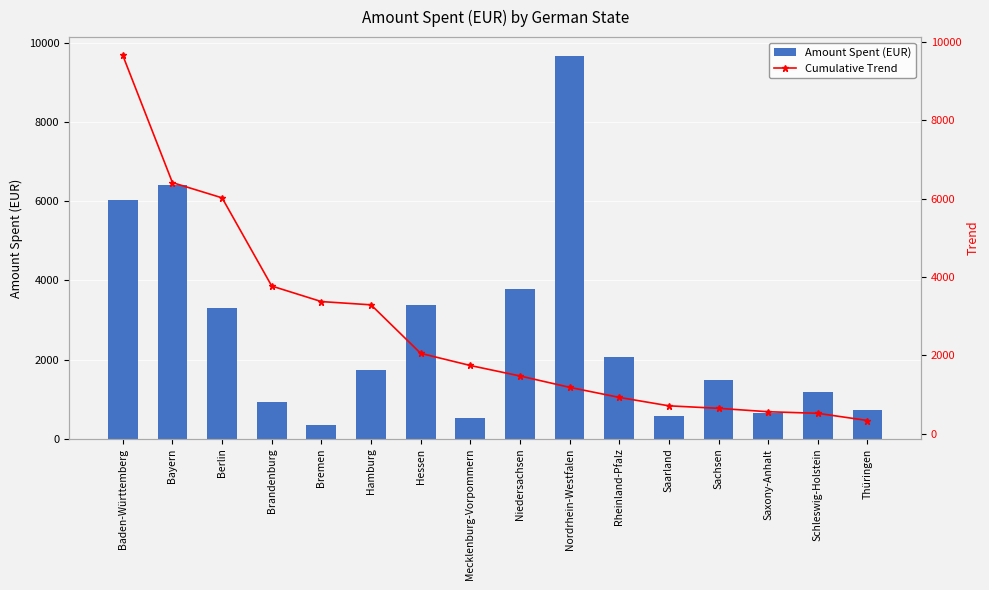

Is it true that Cumulative Trend equals 2709 at Mecklenburg-Vorpommern?

False